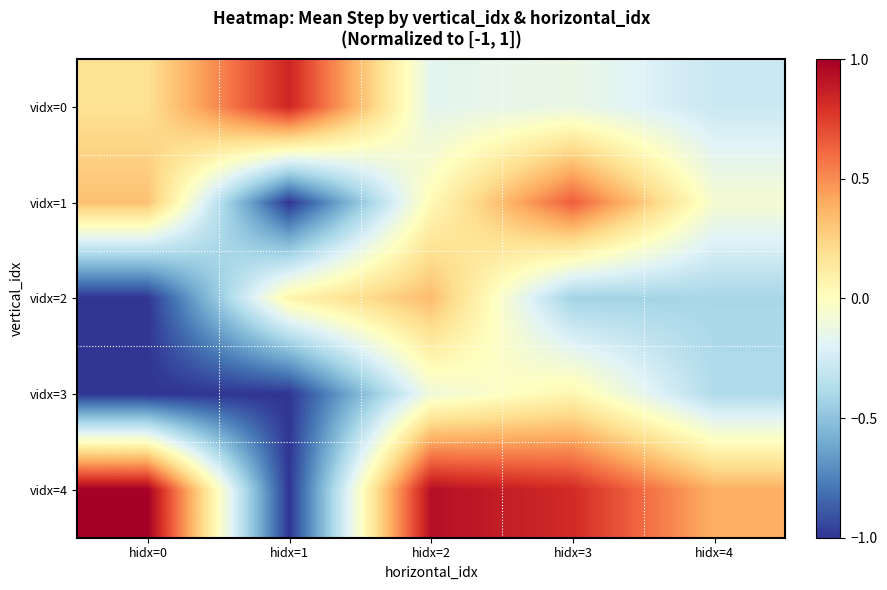

Which series has the widest spread of values?

vidx=4